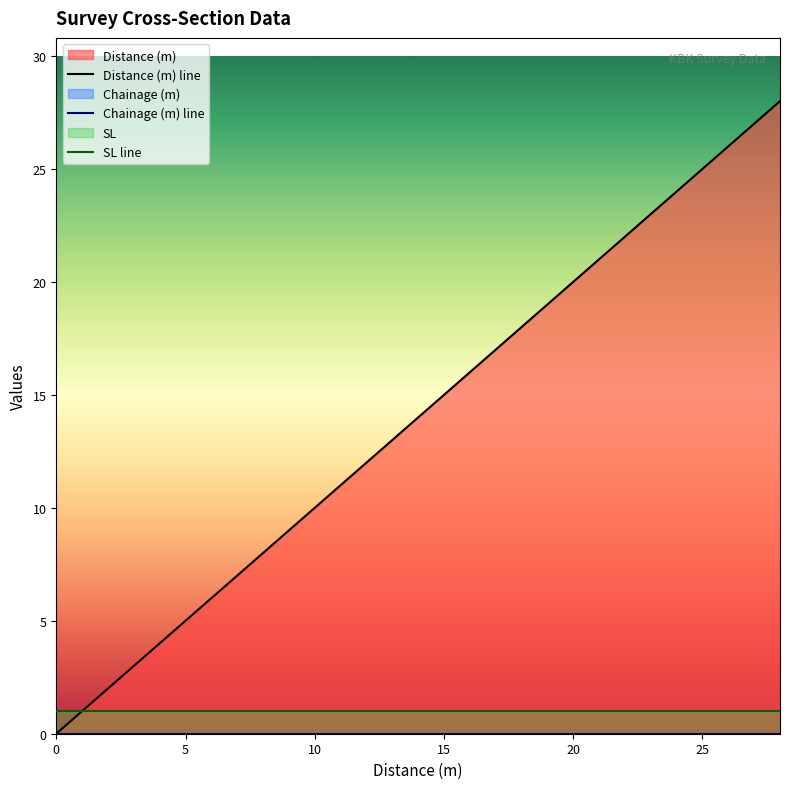

True or false: Distance (m) has a value of 23.0 at 23.

True